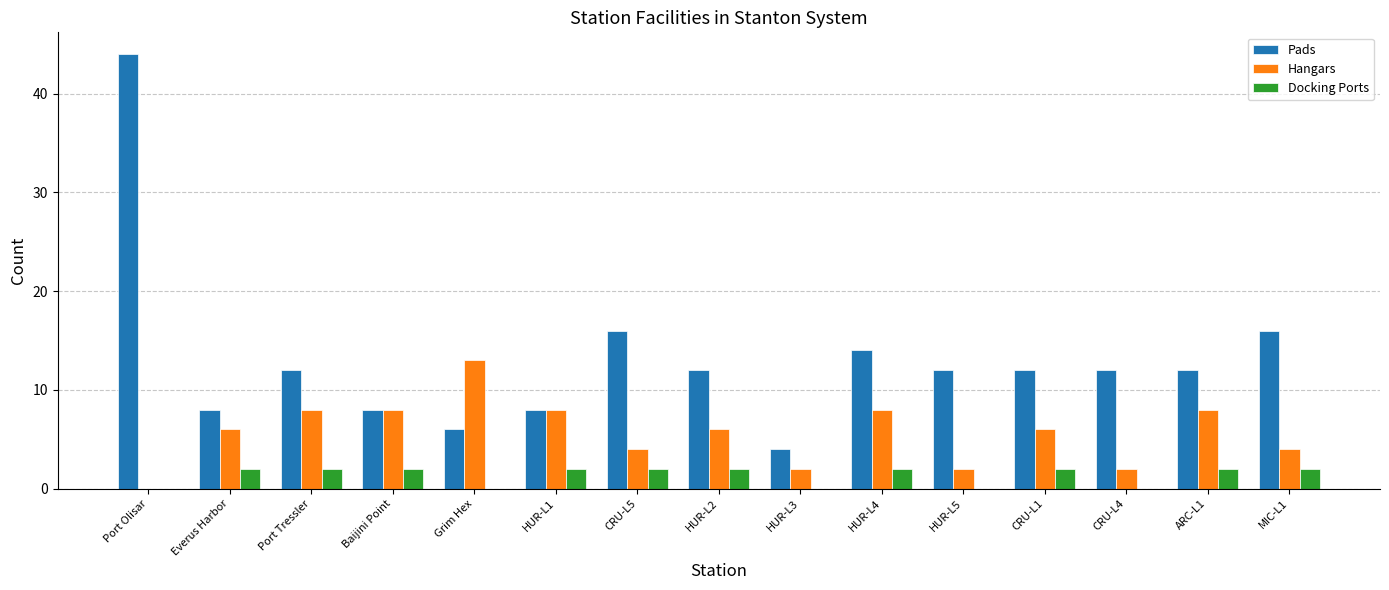

Reading right to left, what are all the values shown in this chart?

Pads: MIC-L1=16	ARC-L1=12	CRU-L4=12	CRU-L1=12	HUR-L5=12	HUR-L4=14	HUR-L3=4	HUR-L2=12	CRU-L5=16	HUR-L1=8	Grim Hex=6	Baijini Point=8	Port Tressler=12	Everus Harbor=8	Port Olisar=44
Hangars: MIC-L1=4	ARC-L1=8	CRU-L4=2	CRU-L1=6	HUR-L5=2	HUR-L4=8	HUR-L3=2	HUR-L2=6	CRU-L5=4	HUR-L1=8	Grim Hex=13	Baijini Point=8	Port Tressler=8	Everus Harbor=6	Port Olisar=0
Docking Ports: MIC-L1=2	ARC-L1=2	CRU-L4=0	CRU-L1=2	HUR-L5=0	HUR-L4=2	HUR-L3=0	HUR-L2=2	CRU-L5=2	HUR-L1=2	Grim Hex=0	Baijini Point=2	Port Tressler=2	Everus Harbor=2	Port Olisar=0